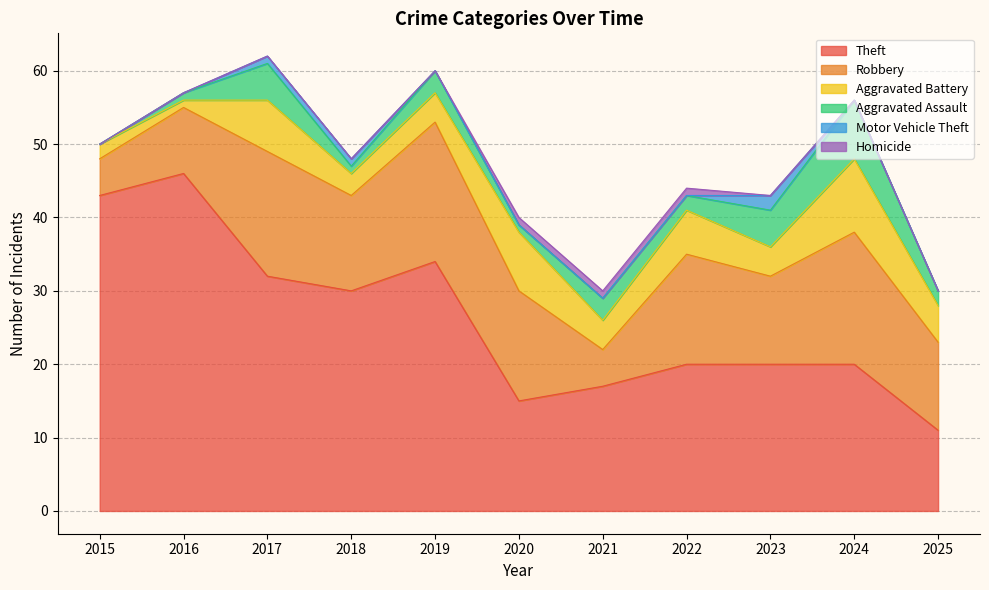

At which label does Motor Vehicle Theft reach its minimum?

2015